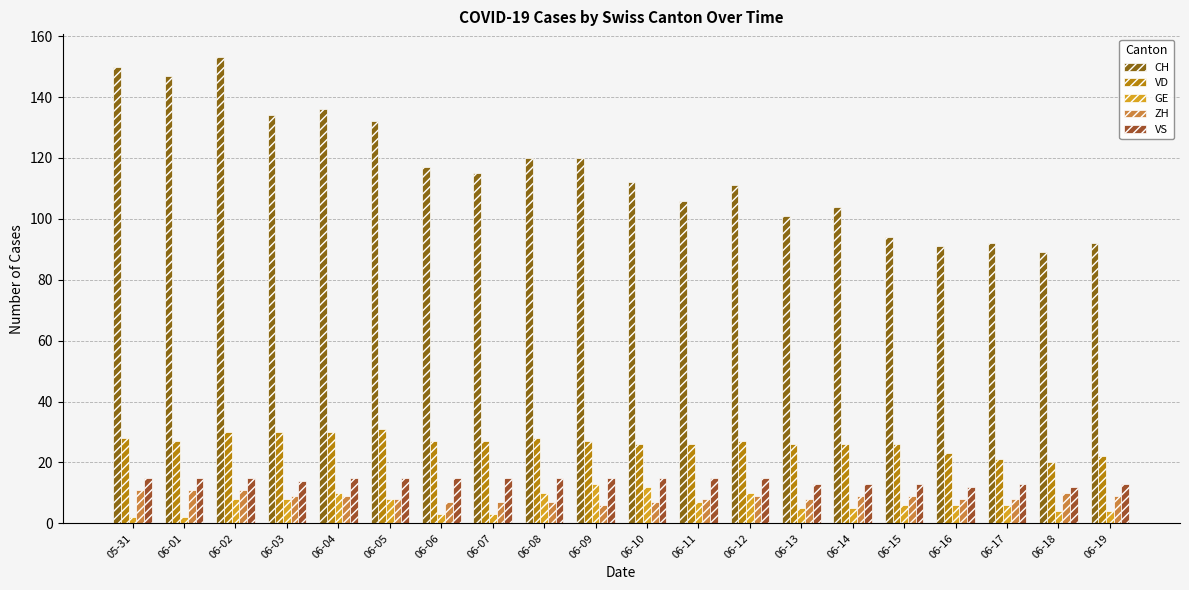

Which category has the highest value in the GE series?

06-09